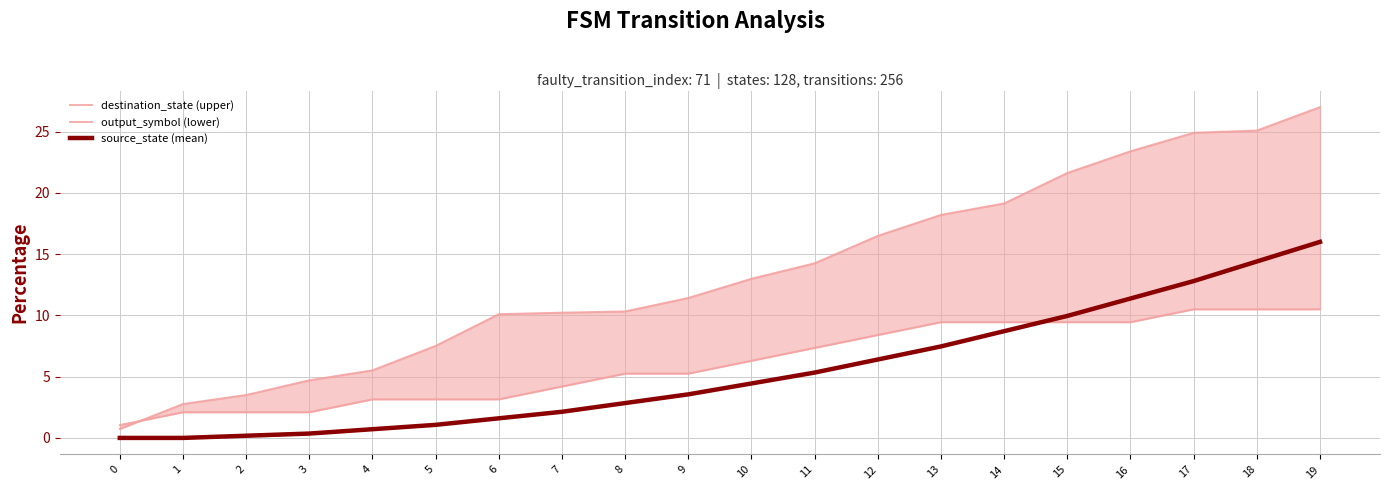

Which series changed the most between 9 and 19?

destination_state (upper)